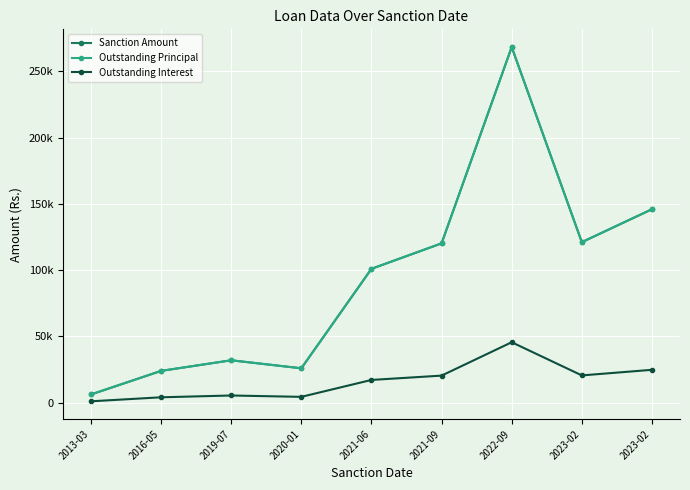

True or false: Outstanding Principal and Sanction Amount cross at least once.

False